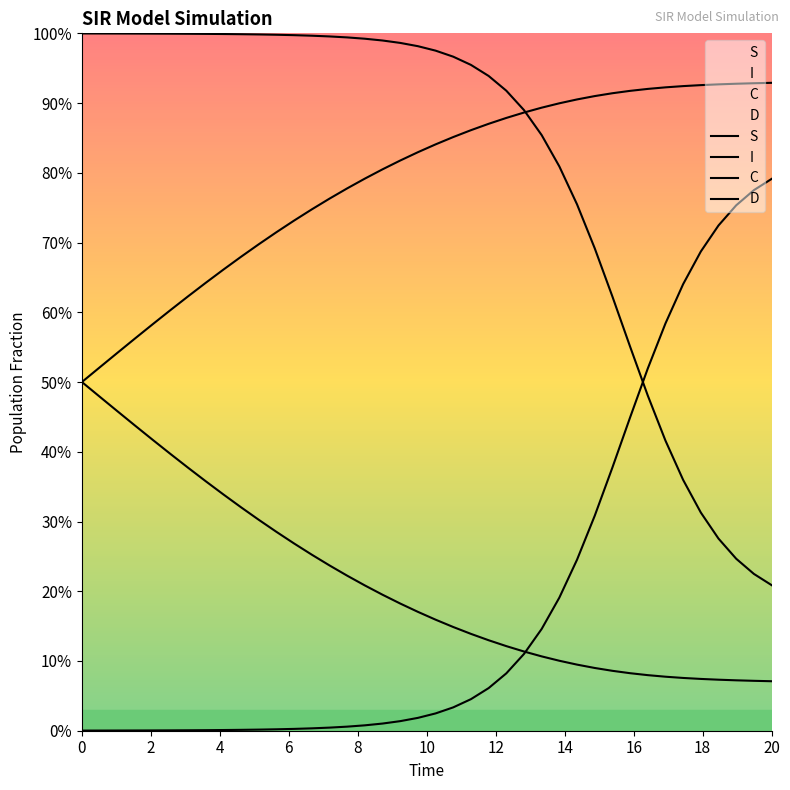

What is the maximum value shown in the chart?

1.0